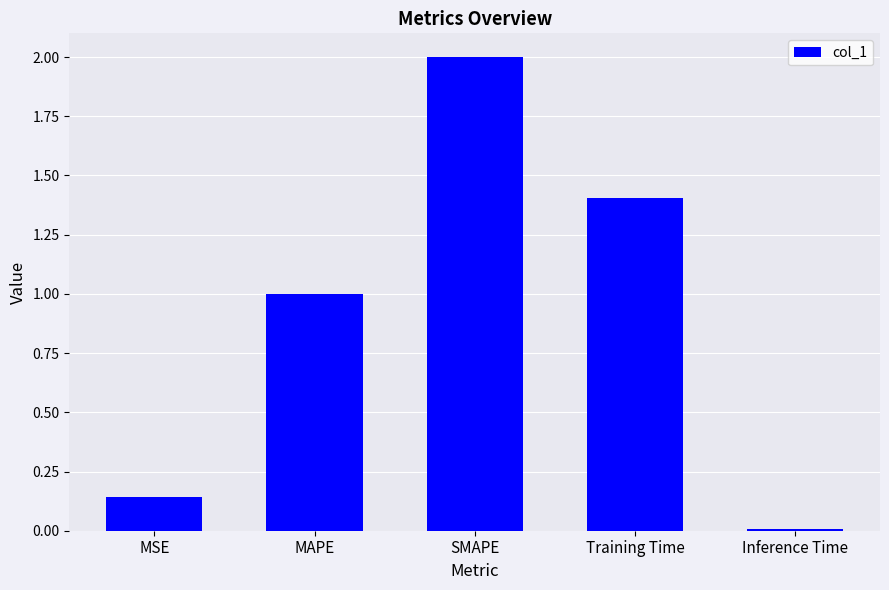

Does the chart contain stacked bars?

No